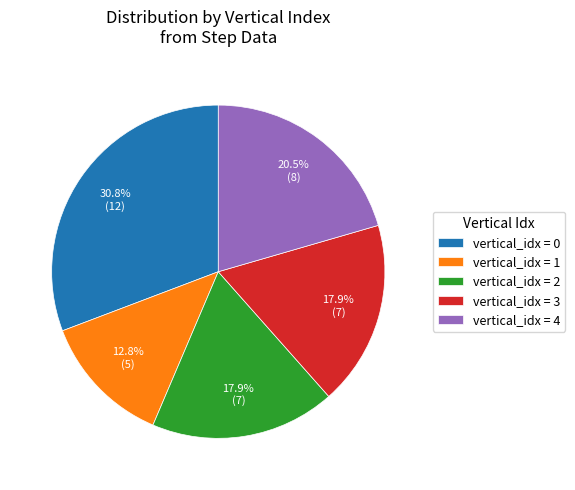

Count the number of slices in the pie.

5